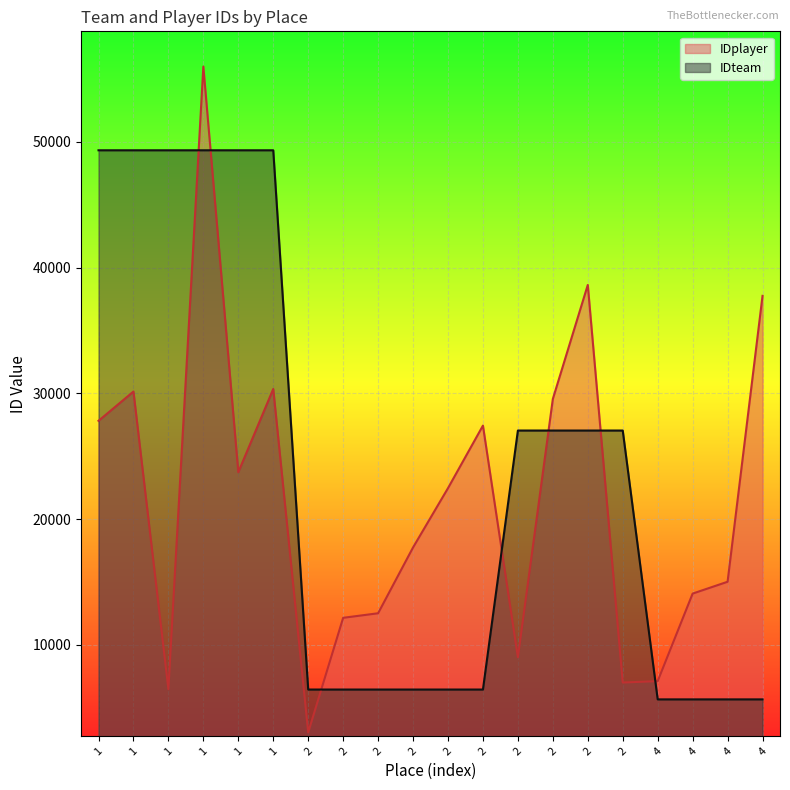

How many values in the IDteam series are below 27050?

10